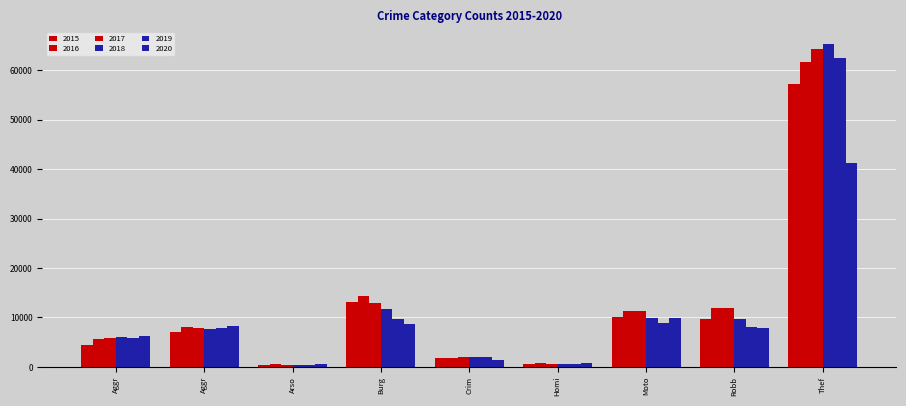

What is the sum of all 2018 values?

113444